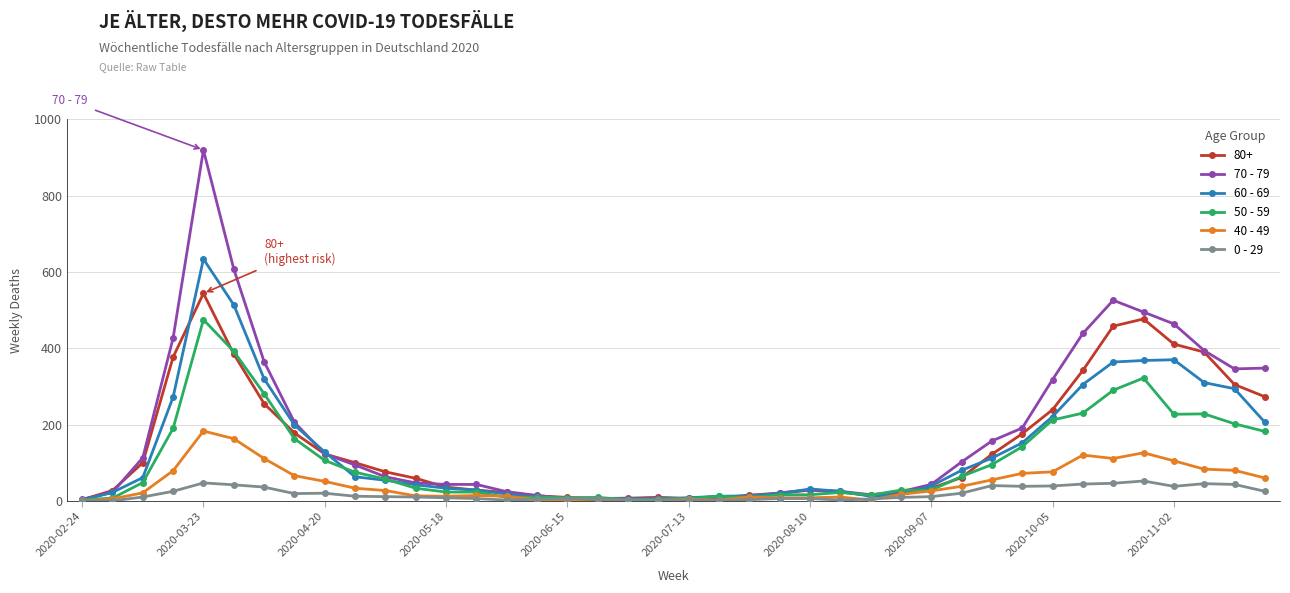

True or false: 40 - 49 has more than 1 points higher than both neighbors.

True